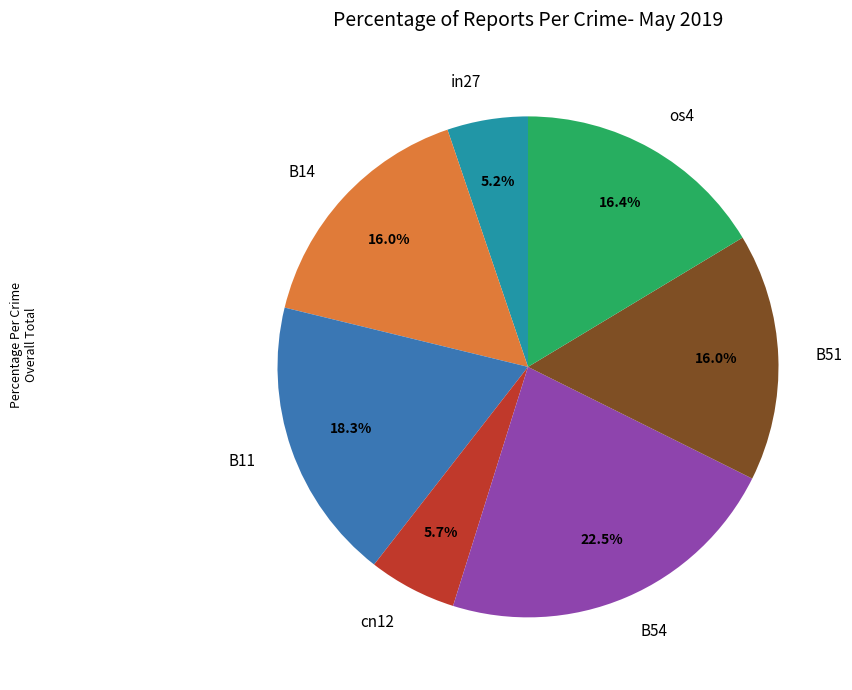

To the nearest percent, what portion does cn12 represent?

6%